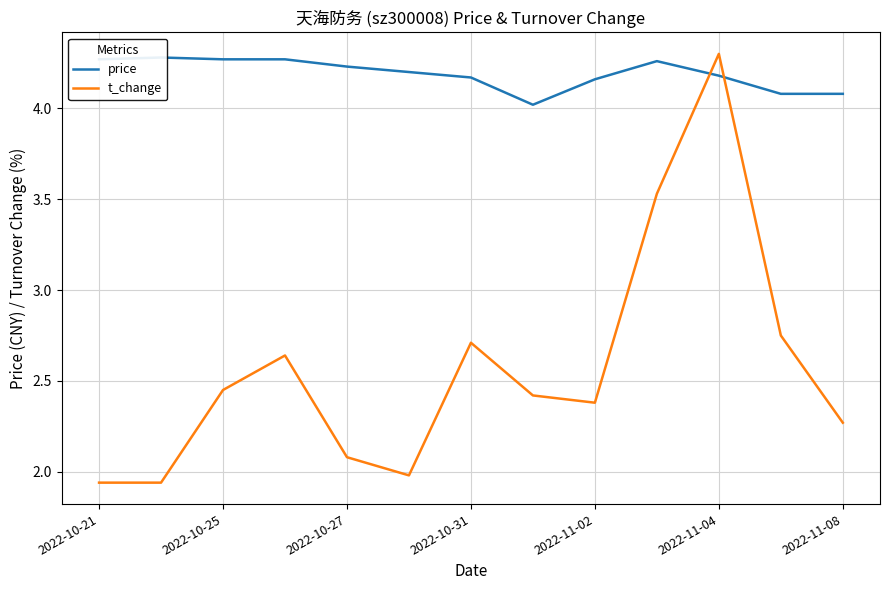

What are all the series names shown in the legend?

price, t_change